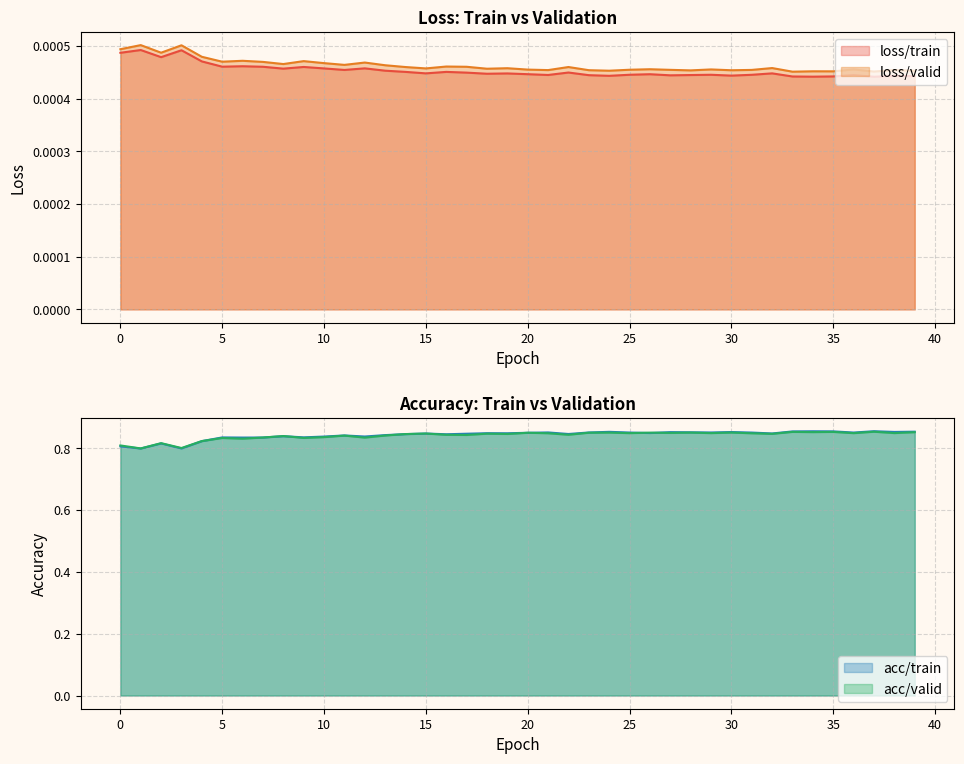

How many lines are shown in the chart?

4